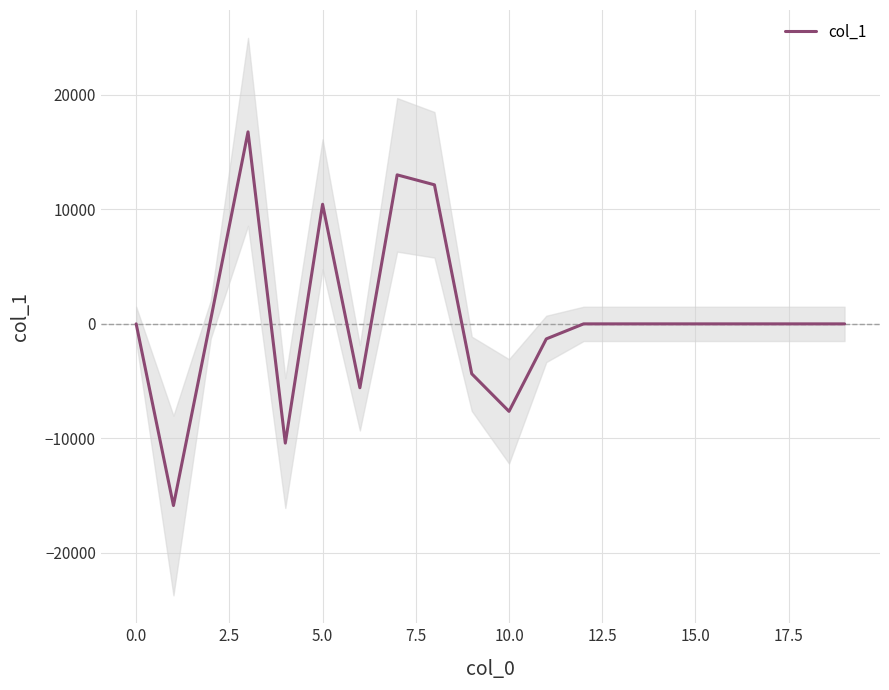

The value of col_1 at 5.0 is 10450.4. True or false?

True